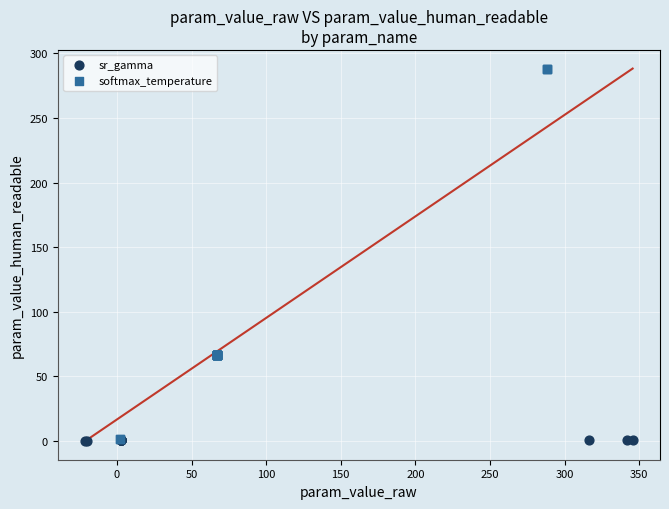

Which series has the widest spread of Y values?

softmax_temperature